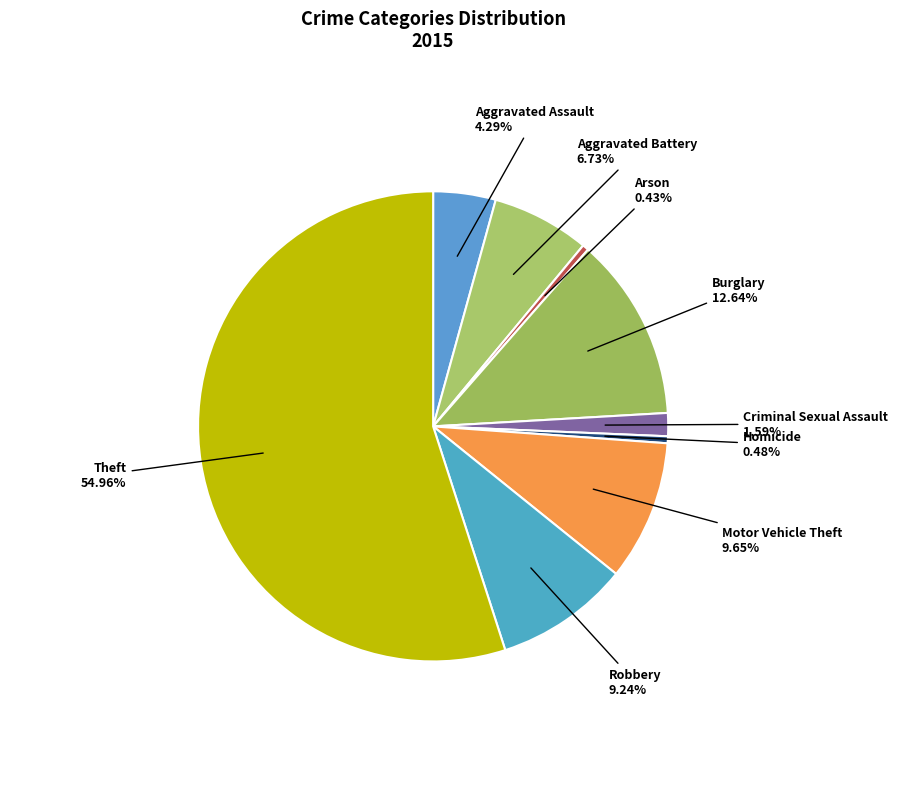

Between Theft and Burglary, which is larger?

Theft